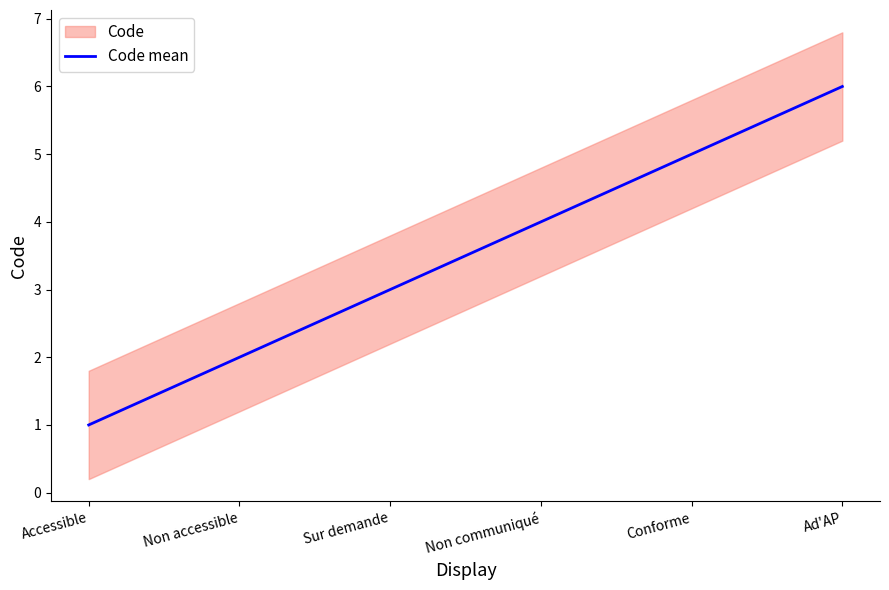

What is the highest value of the Code mean series?

6